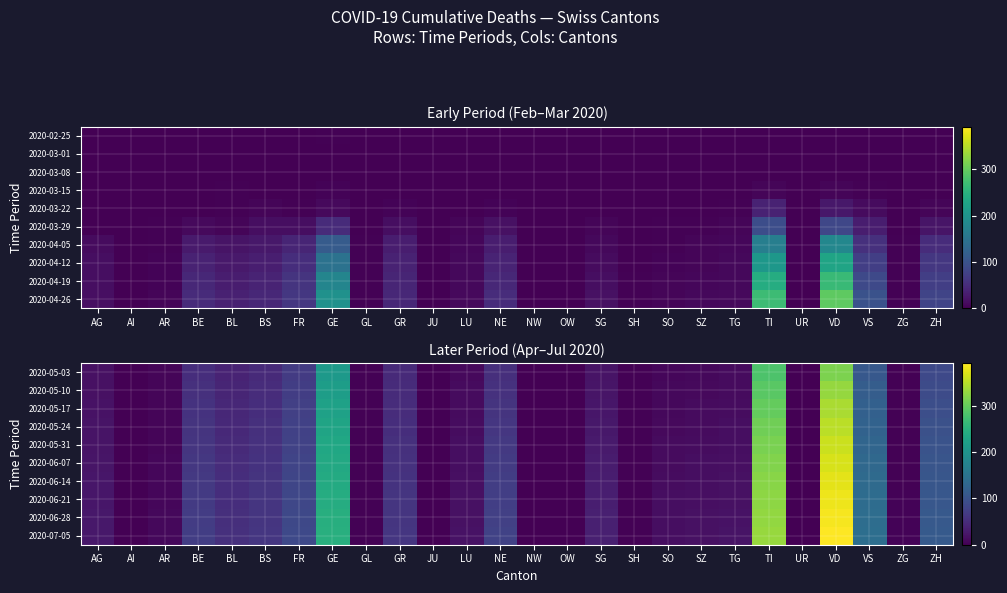

How many values in the 2020-07-05 series exceed 26?

12